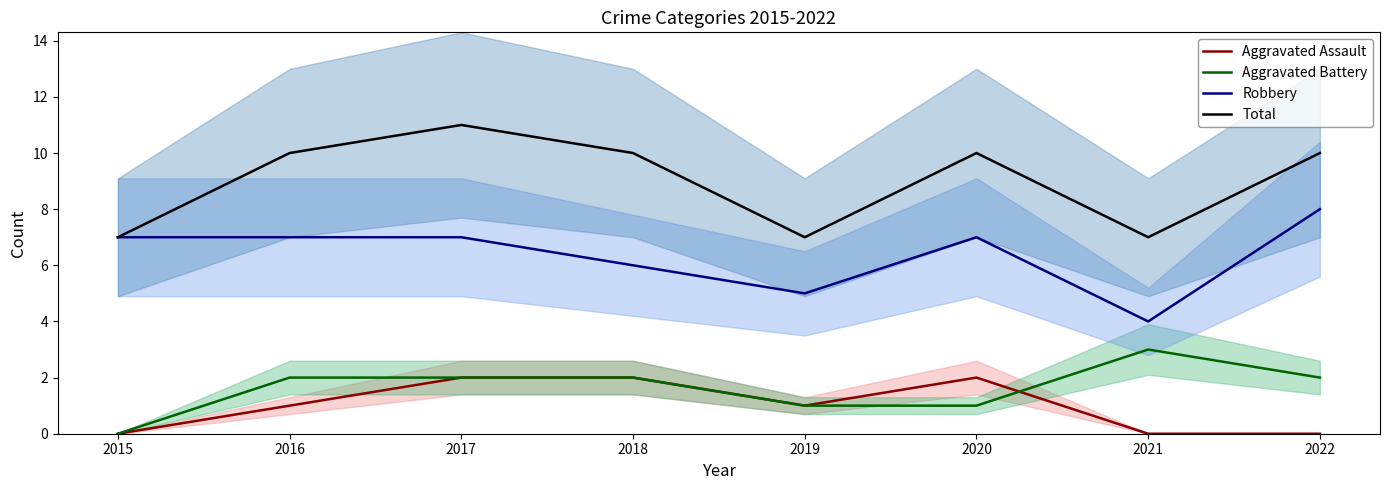

Reading left to right, what are all the values shown in this chart?

Aggravated Assault: 2015=0	2016=1	2017=2	2018=2	2019=1	2020=2	2021=0	2022=0
Aggravated Battery: 2015=0	2016=2	2017=2	2018=2	2019=1	2020=1	2021=3	2022=2
Robbery: 2015=7	2016=7	2017=7	2018=6	2019=5	2020=7	2021=4	2022=8
Total: 2015=7	2016=10	2017=11	2018=10	2019=7	2020=10	2021=7	2022=10